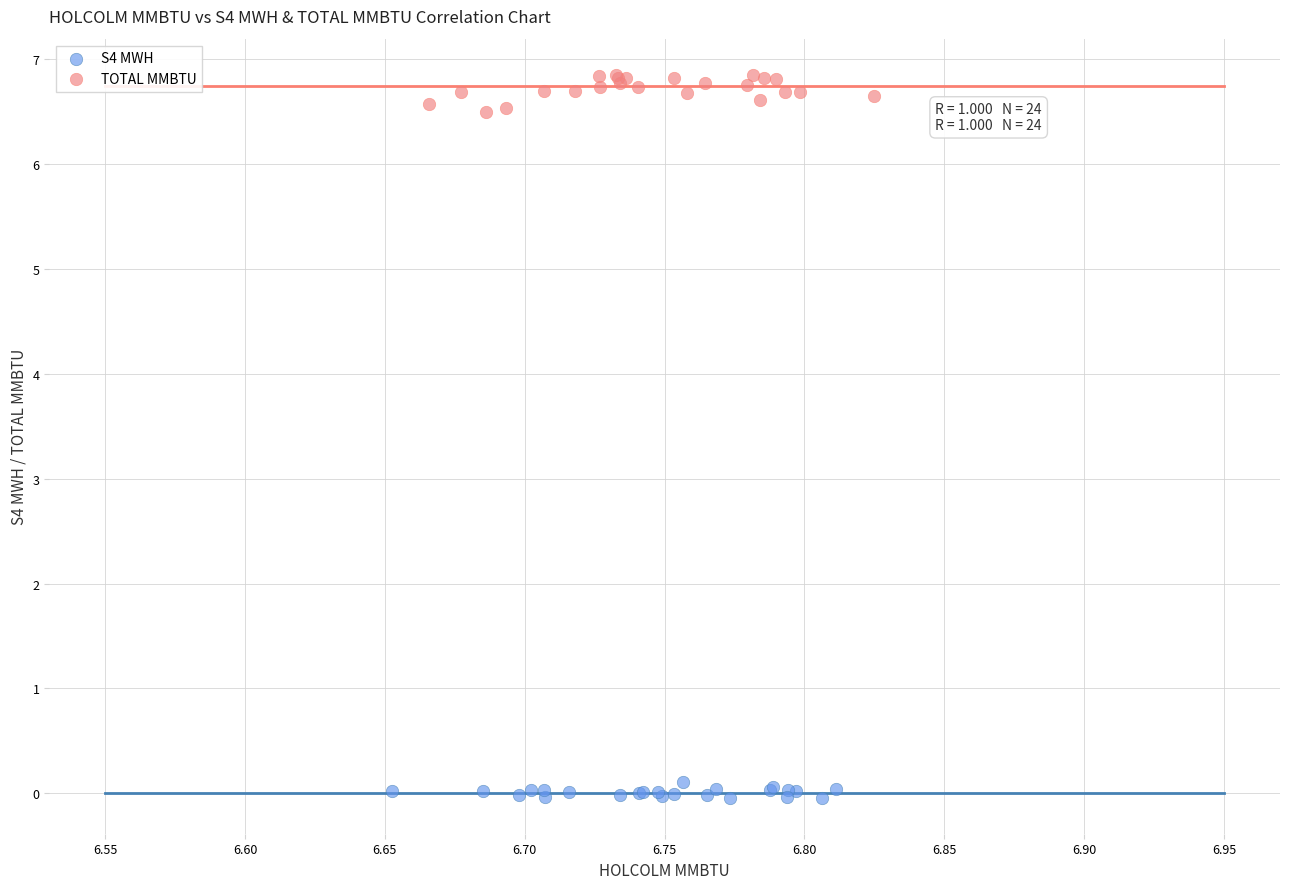

Which series reaches the maximum Y coordinate?

TOTAL MMBTU